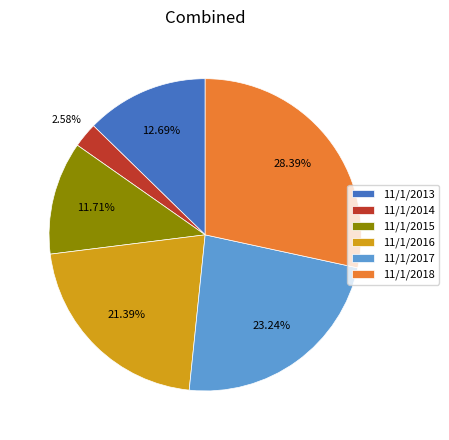

What is the total percentage of 11/1/2015 and 11/1/2018?

40.1%